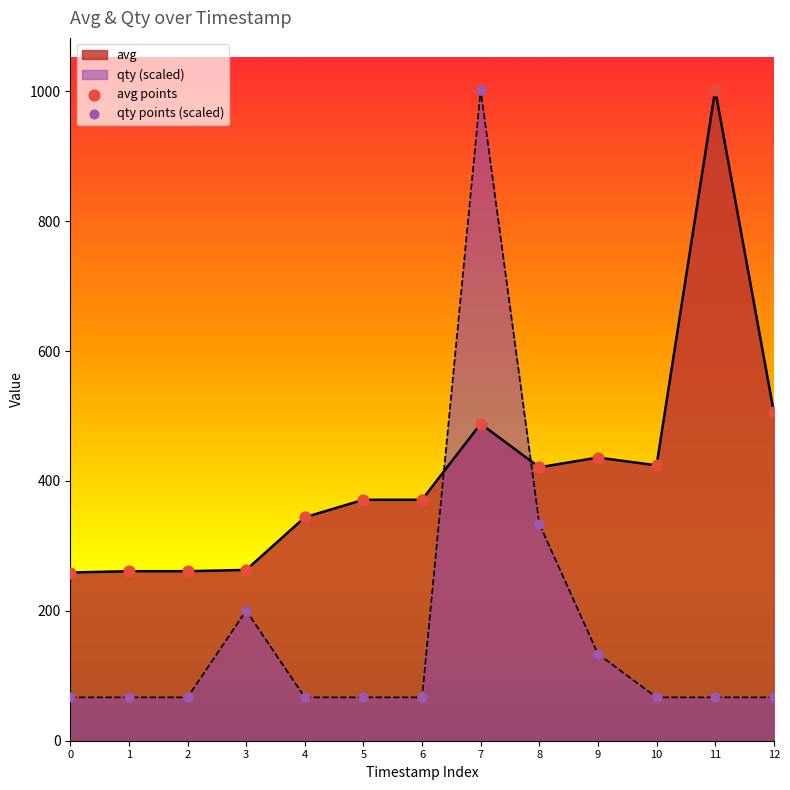

Which series contains the lowest Y value?

qty points (scaled)